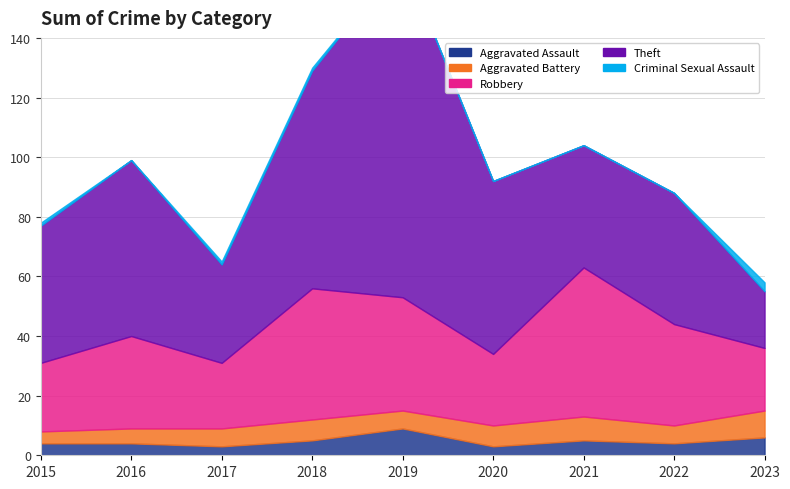

At 2016, list the series in order from largest to smallest.

Theft, Robbery, Aggravated Battery, Aggravated Assault, Criminal Sexual Assault